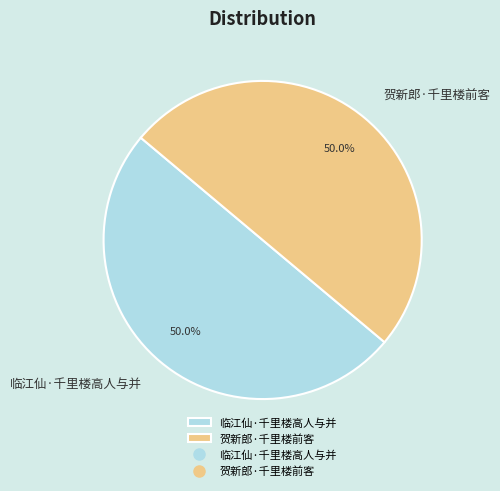

What is the ratio of the value at 临江仙·千里楼高人与并 to the value at 贺新郎·千里楼前客?

1.0